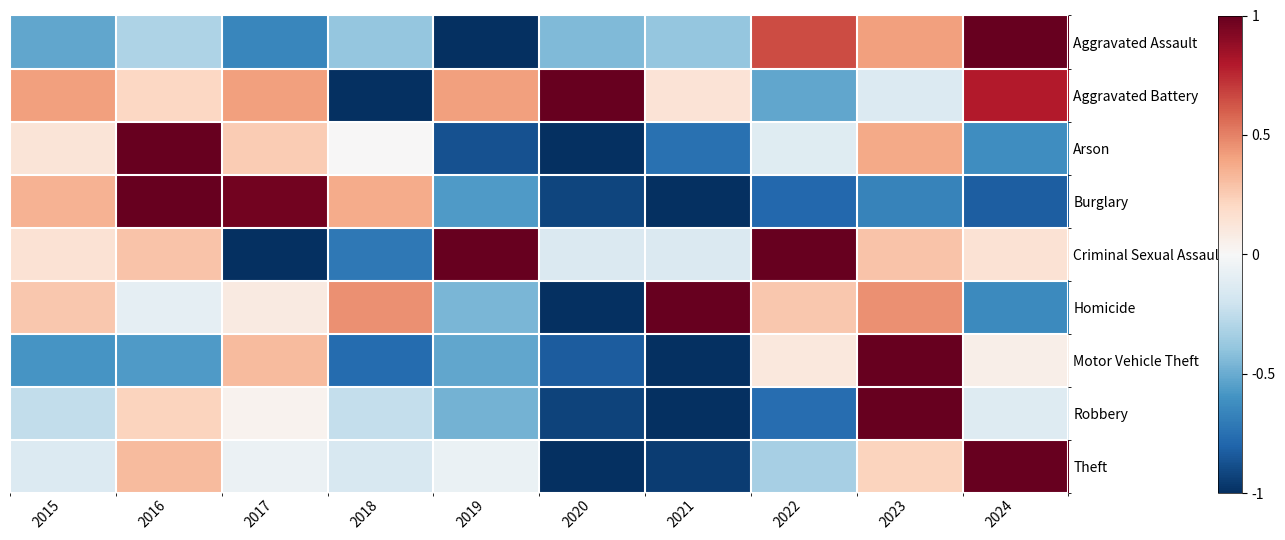

Reading left to right, transcribe all the data shown in this chart.

Aggravated Assault: 2015=-0.5	2016=-0.3	2017=-0.7	2018=-0.4	2019=-1.0	2020=-0.4	2021=-0.4	2022=0.7	2023=0.4	2024=1.0
Aggravated Battery: 2015=0.4	2016=0.2	2017=0.4	2018=-1.0	2019=0.4	2020=1.0	2021=0.1	2022=-0.5	2023=-0.1	2024=0.8
Arson: 2015=0.1	2016=1.0	2017=0.2	2018=0.0	2019=-0.9	2020=-1.0	2021=-0.8	2022=-0.1	2023=0.4	2024=-0.6
Burglary: 2015=0.3	2016=1.0	2017=1.0	2018=0.4	2019=-0.6	2020=-0.9	2021=-1.0	2022=-0.8	2023=-0.7	2024=-0.8
Criminal Sexual Assault: 2015=0.1	2016=0.3	2017=-1.0	2018=-0.7	2019=1.0	2020=-0.1	2021=-0.1	2022=1.0	2023=0.3	2024=0.1
Homicide: 2015=0.3	2016=-0.1	2017=0.1	2018=0.5	2019=-0.5	2020=-1.0	2021=1.0	2022=0.3	2023=0.5	2024=-0.6
Motor Vehicle Theft: 2015=-0.6	2016=-0.6	2017=0.3	2018=-0.8	2019=-0.5	2020=-0.8	2021=-1.0	2022=0.1	2023=1.0	2024=0.1
Robbery: 2015=-0.2	2016=0.2	2017=0.0	2018=-0.2	2019=-0.5	2020=-0.9	2021=-1.0	2022=-0.8	2023=1.0	2024=-0.1
Theft: 2015=-0.1	2016=0.3	2017=-0.1	2018=-0.2	2019=-0.1	2020=-1.0	2021=-1.0	2022=-0.3	2023=0.2	2024=1.0